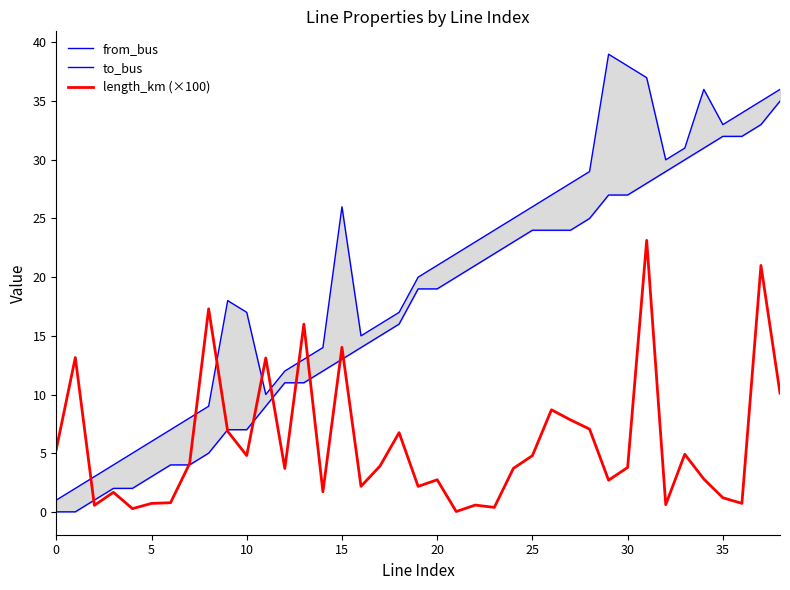

True or false: length_km (×100) has a value of 3.8 at 30.

True